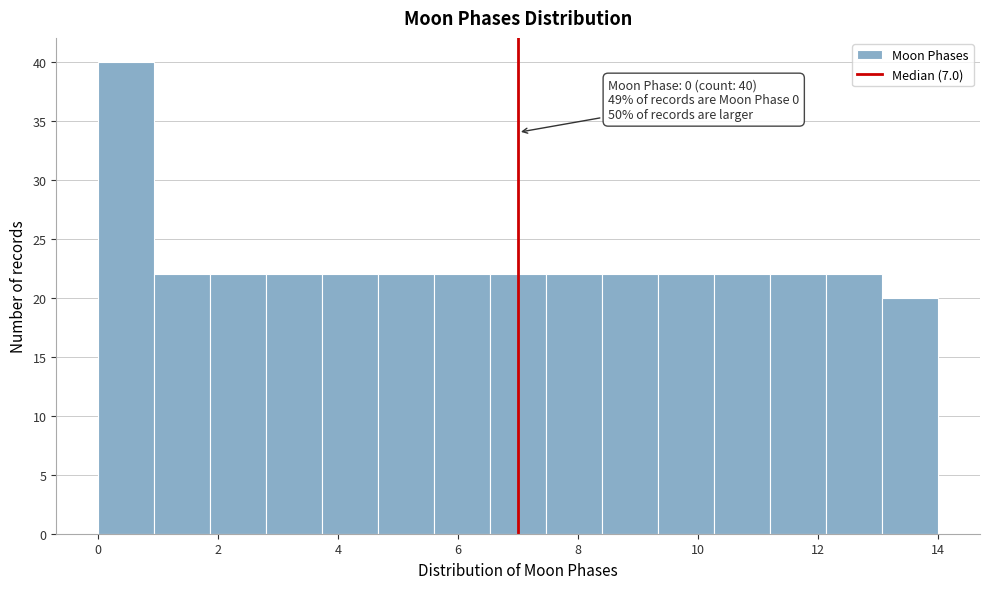

Which range on the x-axis has the tallest bar?

0.0 to 1.0